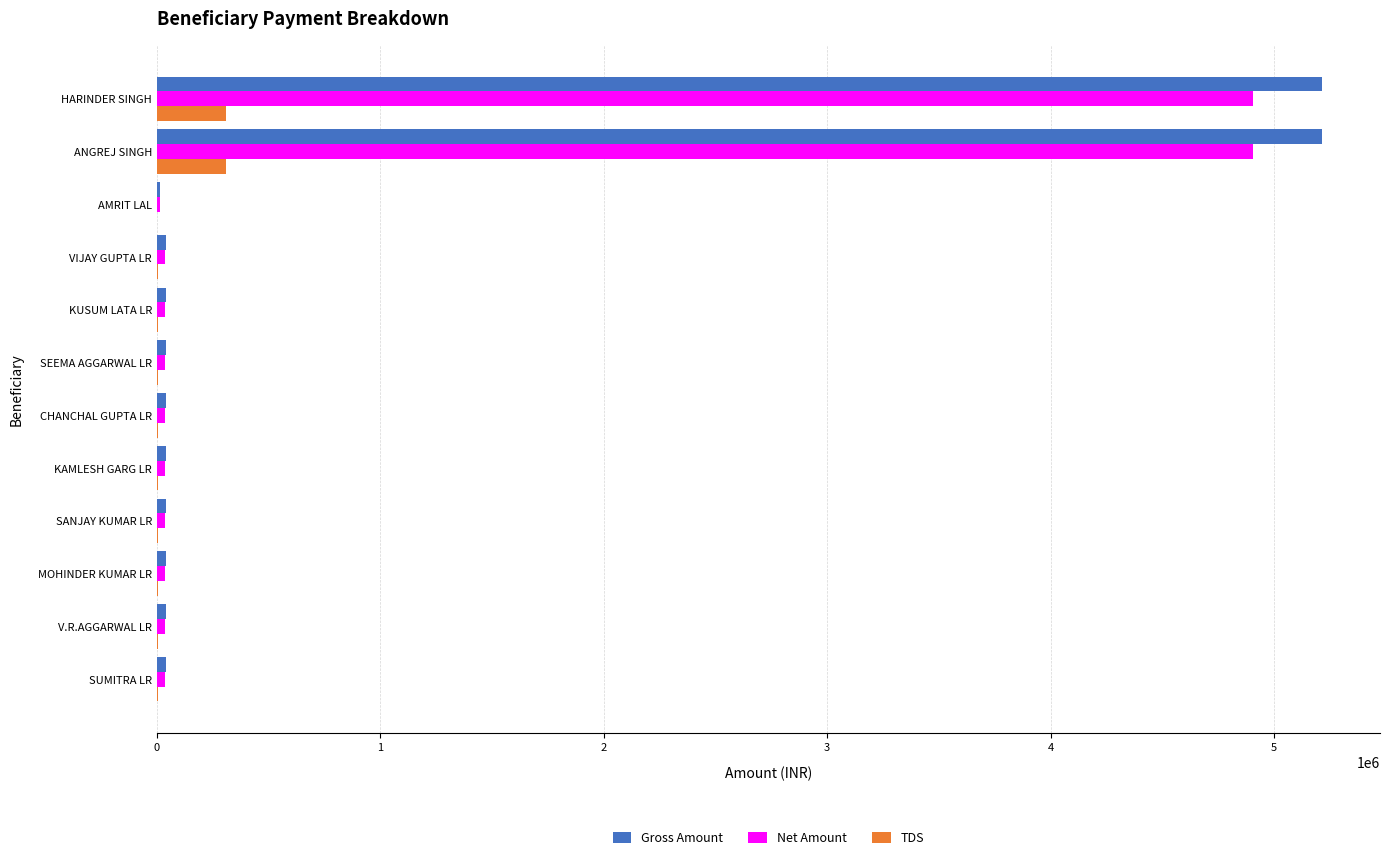

Is it true that Net Amount equals 4906730 at ANGREJ SINGH?

True